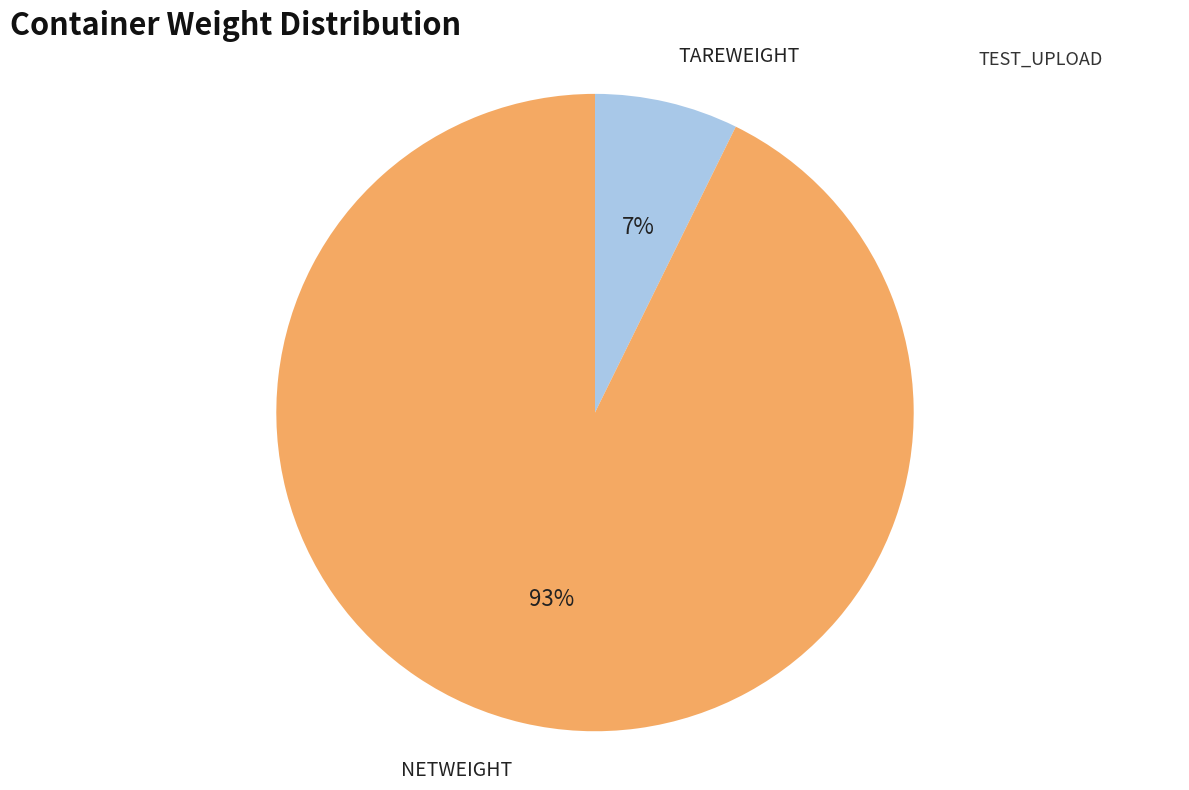

Is there any slice that represents more than half of the pie?

Yes